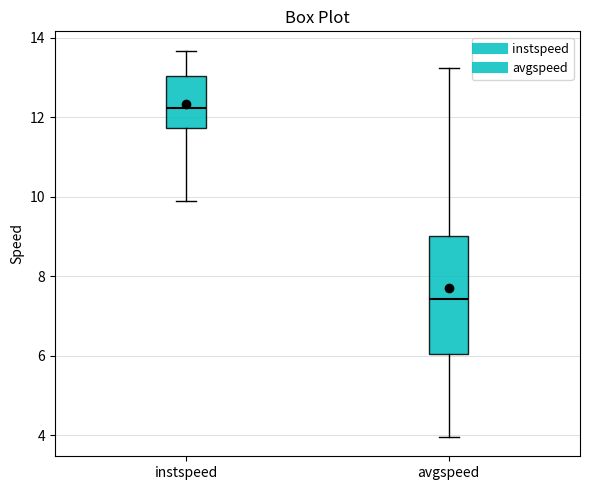

Reading left to right, transcribe this box plot: for each box, give where its median line is, the range the box spans, and where its two whiskers end, as read against the y-axis. The values are not printed on the chart, so give them approximately, as read against the axis.

instspeed: median 12.2, box 11.8 to 13.0, whiskers 9.8 to 13.6
avgspeed: median 7.4, box 6.0 to 9.0, whiskers 4.0 to 13.2